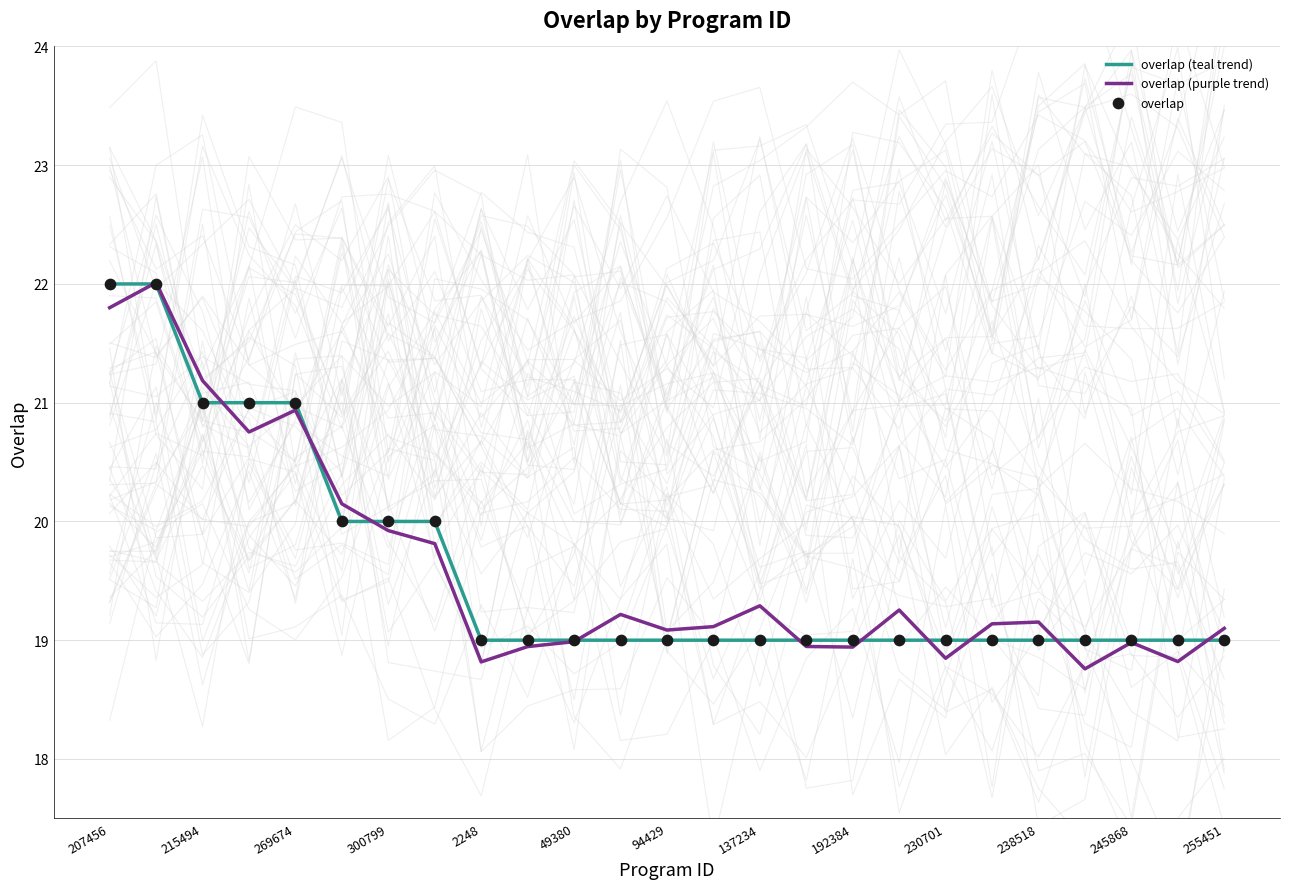

What is the highest value of the overlap (teal trend) series?

22.0